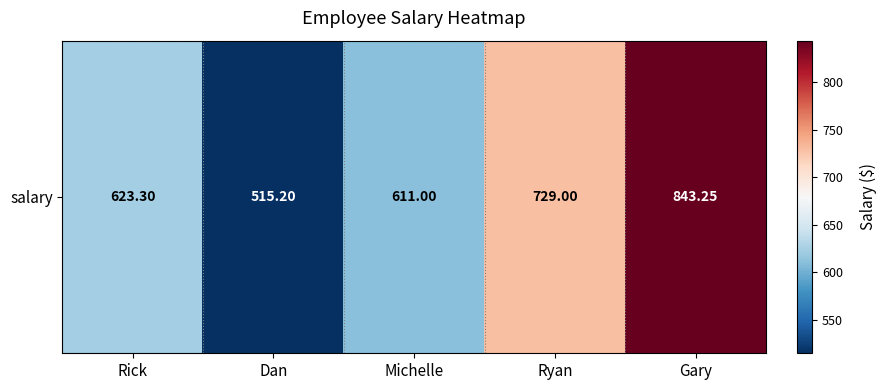

Reading left to right, list all the values displayed in this chart.

Rick=623.3	Dan=515.2	Michelle=611.0	Ryan=729.0	Gary=843.2